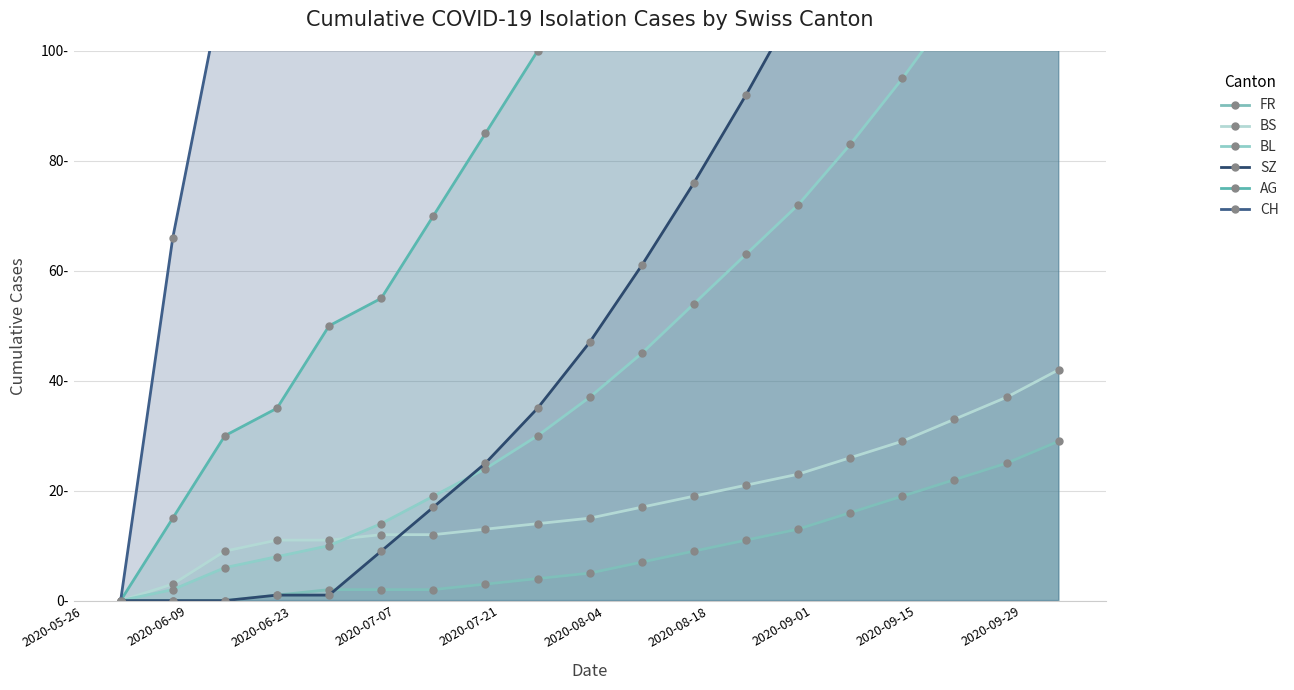

True or false: CH and AG intersect in this chart.

False